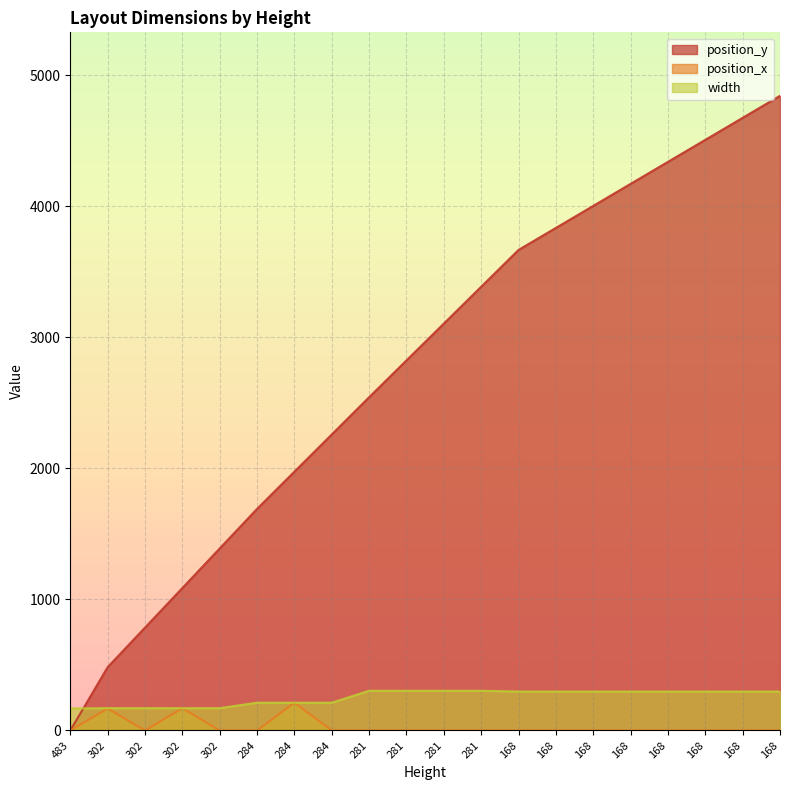

Between 284.0 and 281.0, which series saw the biggest shift?

position_y